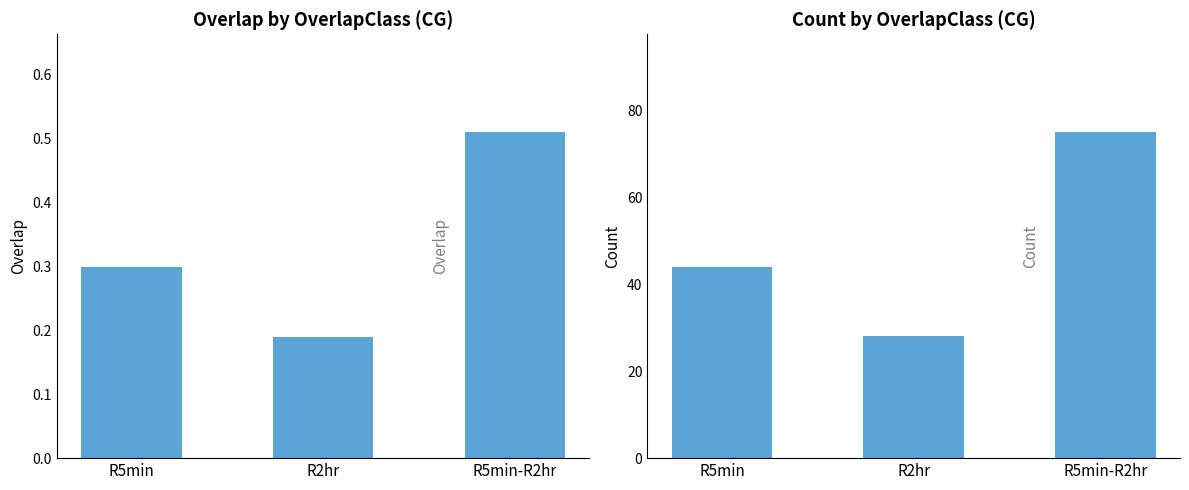

True or false: Overlap has a value of 0.5 at R5min-R2hr.

True